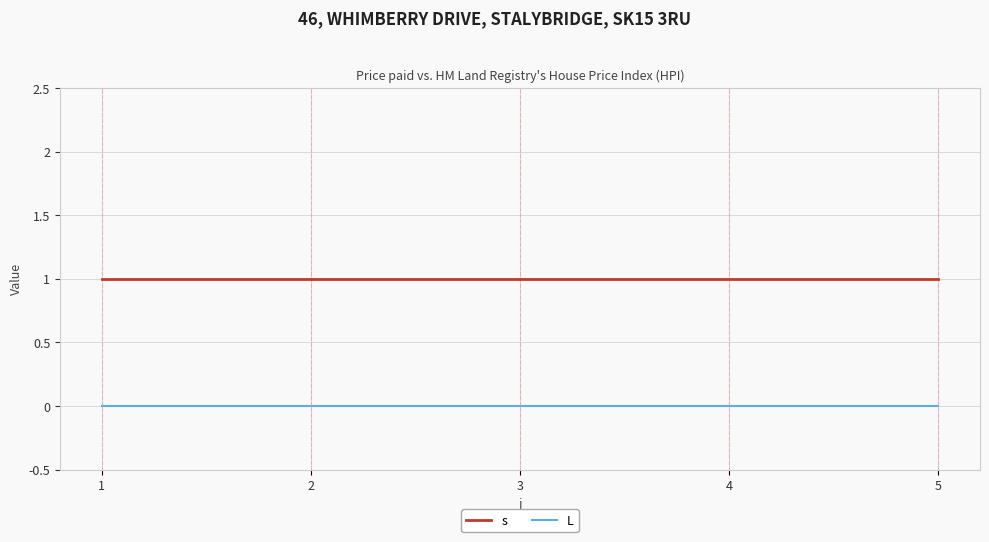

What is the difference between the highest and lowest values at 1?

1